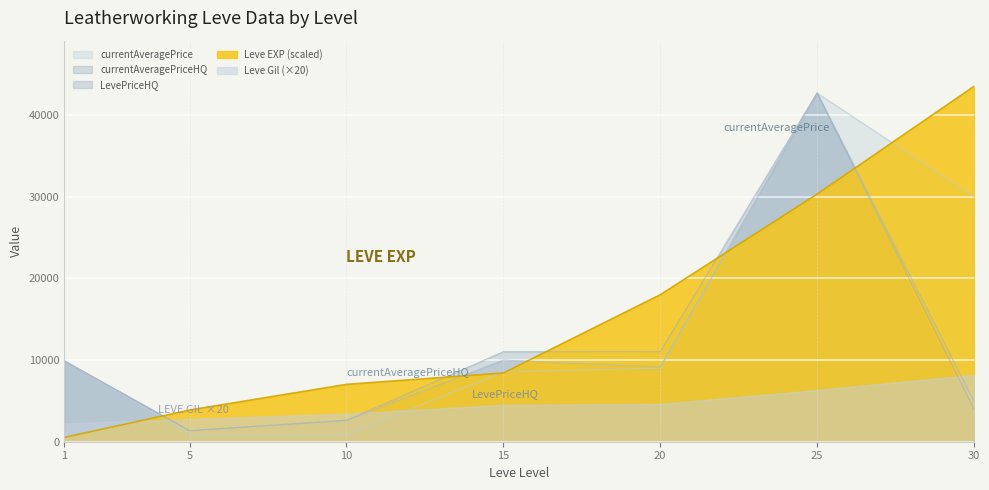

True or false: currentAveragePriceHQ and currentAveragePrice intersect in this chart.

False